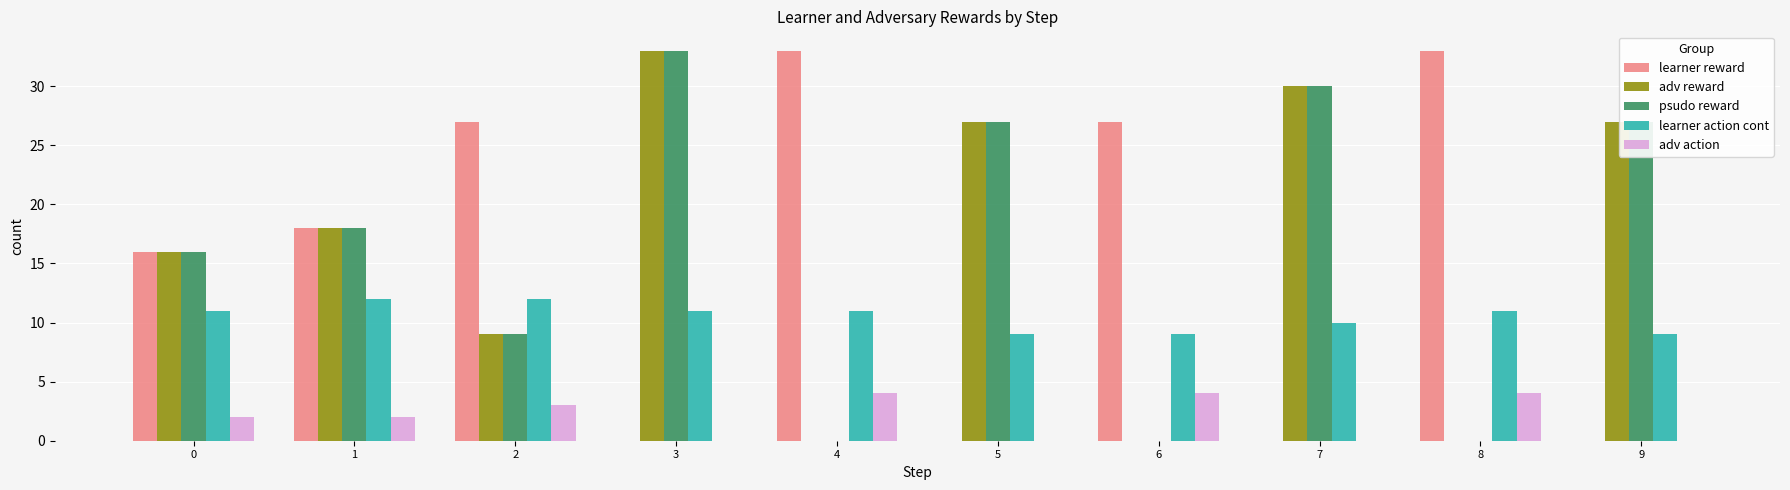

What is the sum of all adv action values?

19